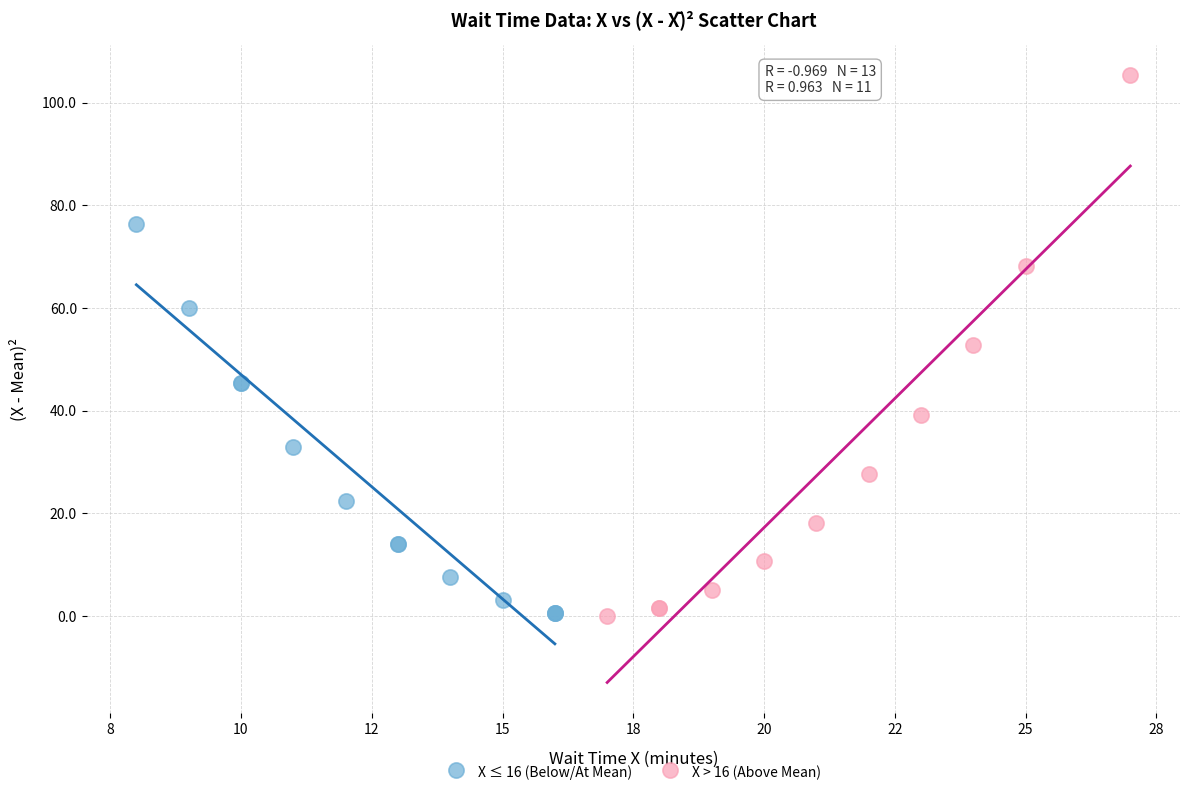

What are all the series names shown in the legend?

X ≤ 16 (Below/At Mean), X > 16 (Above Mean)